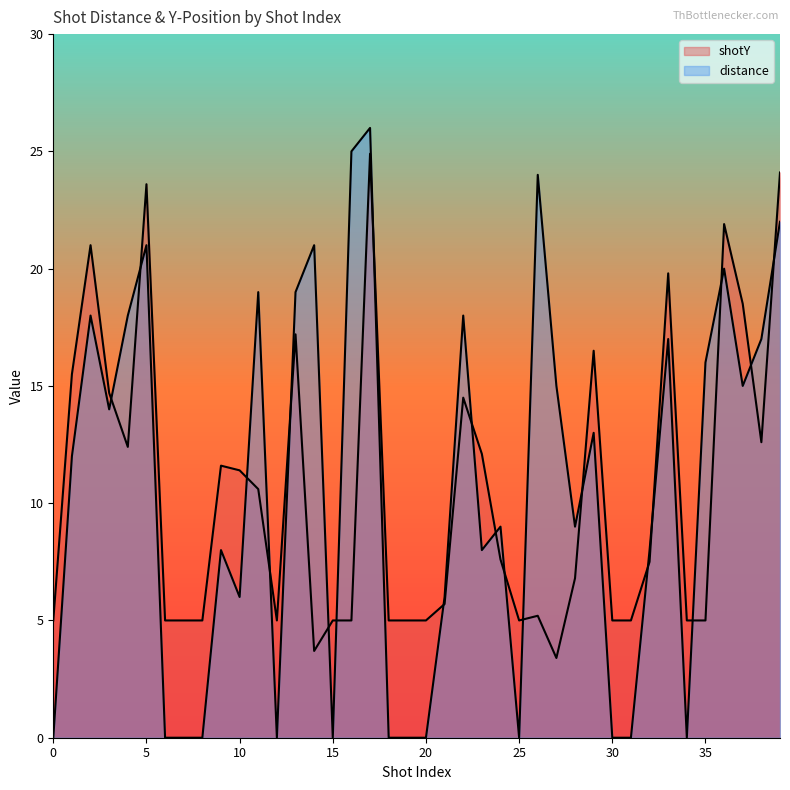

In shotY, how many points are higher than both neighbors (excluding endpoints)?

10